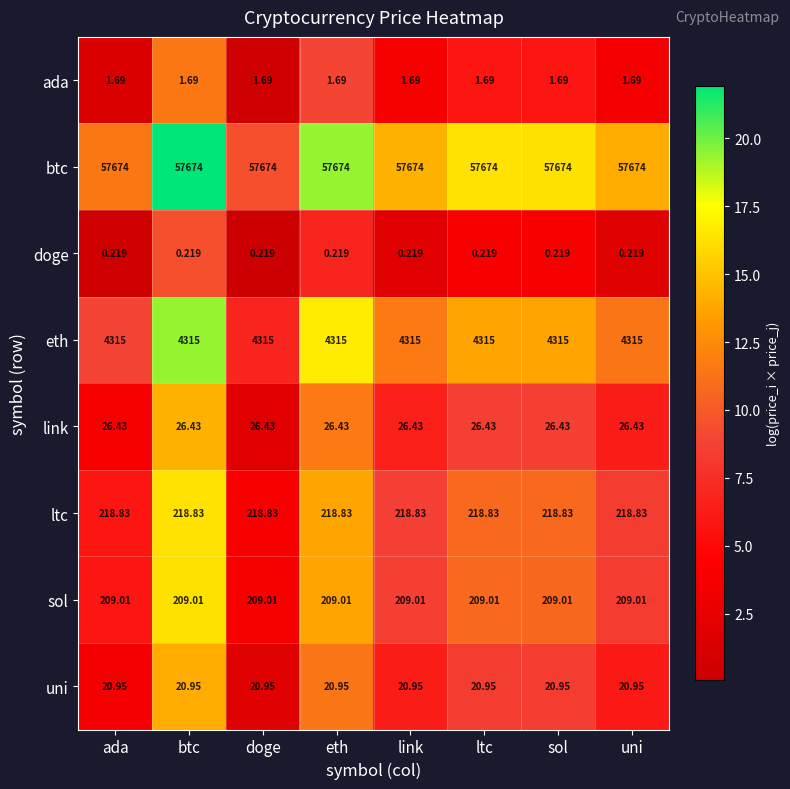

What is the spread (max minus min) of values at link?

57673.8